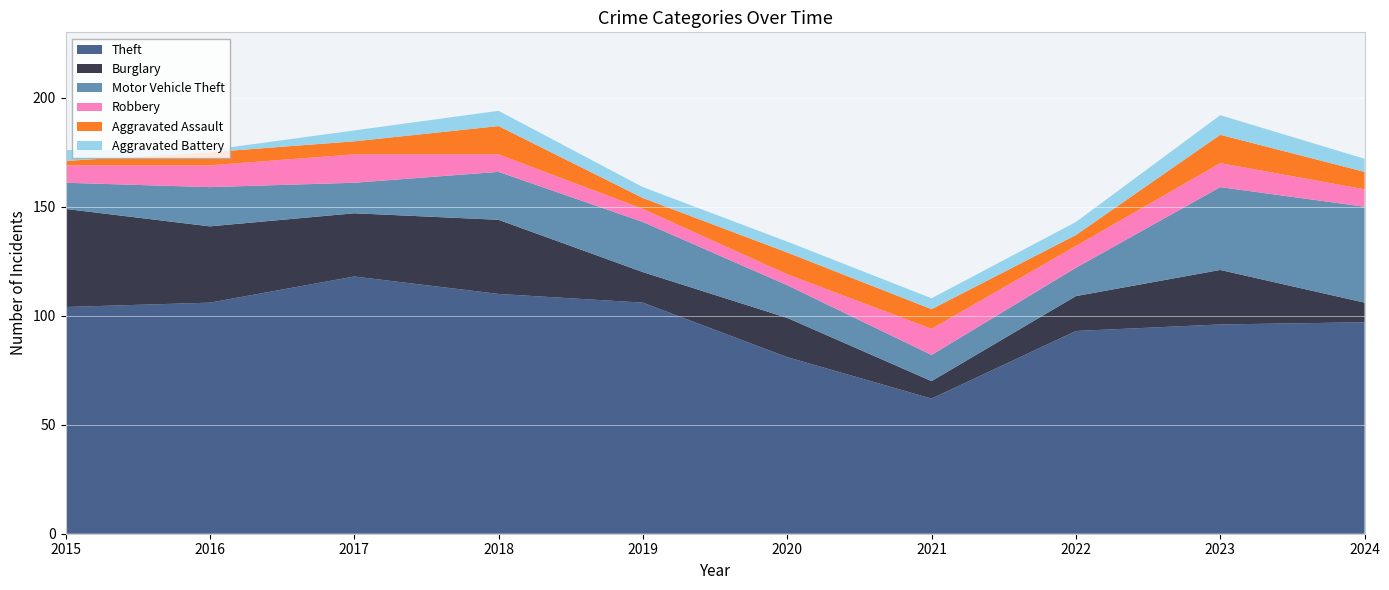

Reading left to right, transcribe all the data shown in this chart.

Theft: 2015=104	2016=106	2017=118	2018=110	2019=106	2020=81	2021=62	2022=93	2023=96	2024=97
Burglary: 2015=45	2016=35	2017=29	2018=34	2019=14	2020=18	2021=8	2022=16	2023=25	2024=9
Motor Vehicle Theft: 2015=12	2016=18	2017=14	2018=22	2019=23	2020=15	2021=12	2022=13	2023=38	2024=44
Robbery: 2015=8	2016=10	2017=13	2018=8	2019=6	2020=5	2021=12	2022=10	2023=11	2024=8
Aggravated Assault: 2015=2	2016=6	2017=6	2018=13	2019=5	2020=10	2021=9	2022=5	2023=13	2024=8
Aggravated Battery: 2015=5	2016=1	2017=5	2018=7	2019=5	2020=5	2021=5	2022=6	2023=9	2024=6